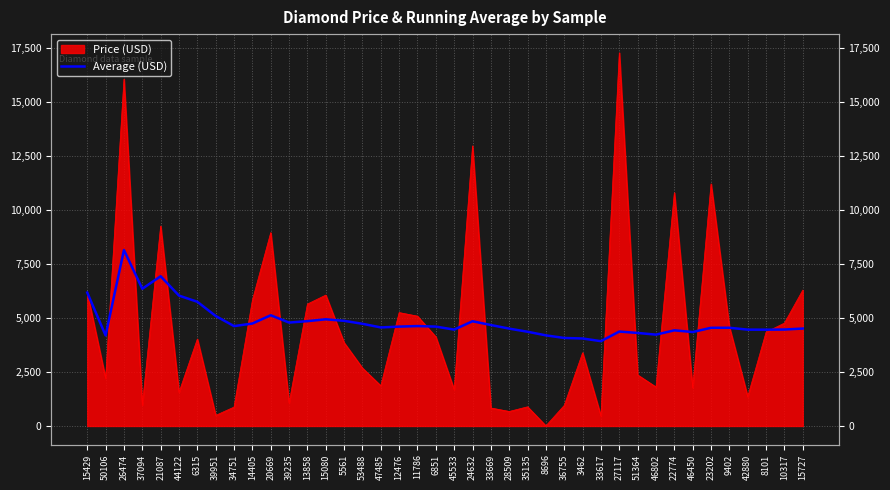

Is it true that the value at 28509 is 4507.9?

True